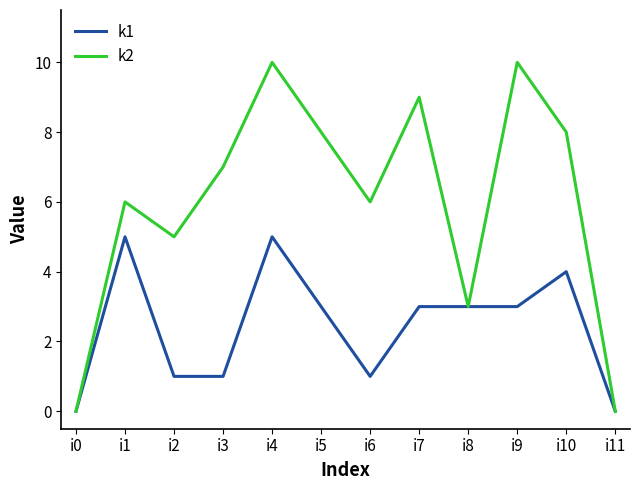

How many k2 values are between 5 and 9?

7